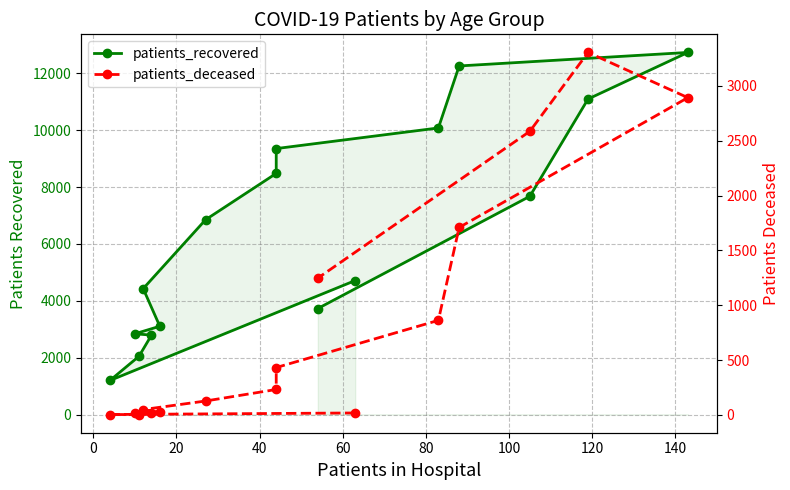

In patients_deceased, how many points are higher than both neighbors (excluding endpoints)?

1